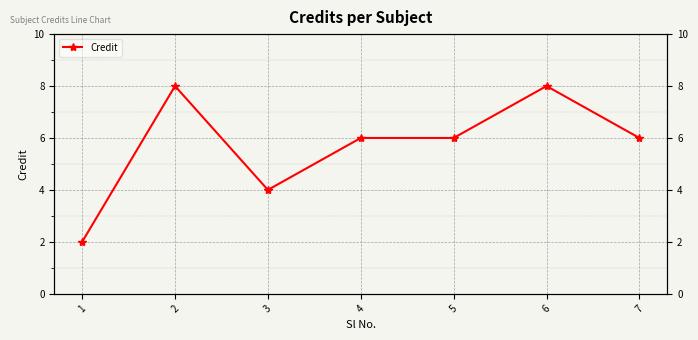

Reading right to left, extract all data points from this chart.

6	8	6	6	4	8	2